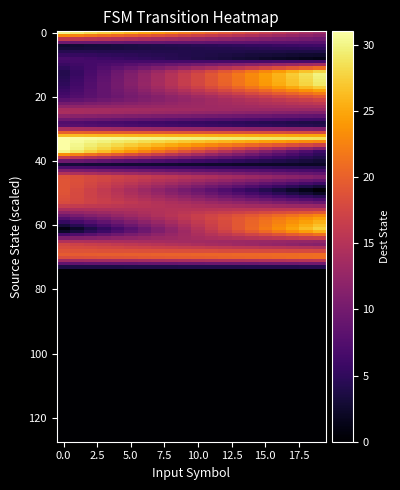

List the series in order of their peak value, highest first.

r16, r18, r0, r7, r17, r9, r31, r29, r35, r34, r22, r24, r11, r26, r32, r33, r12, r30, r28, r1, r27, r13, r25, r23, r20, r21, r19, r4, r10, r14, r15, r3, r8, r6, r2, r5